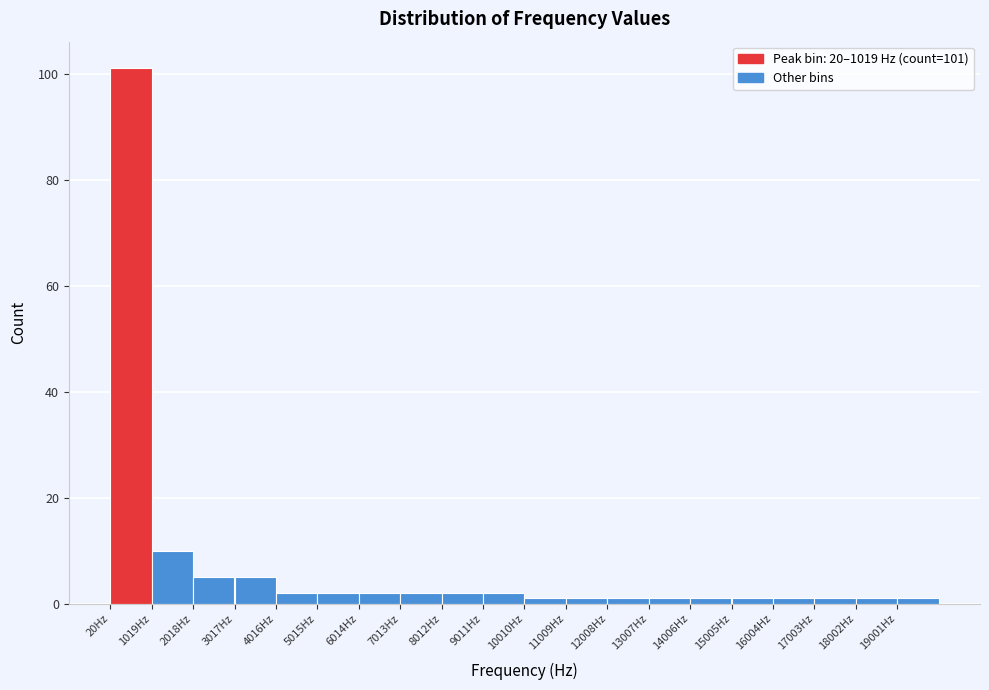

Over which range of the x-axis is the bar tallest?

0 to 1000